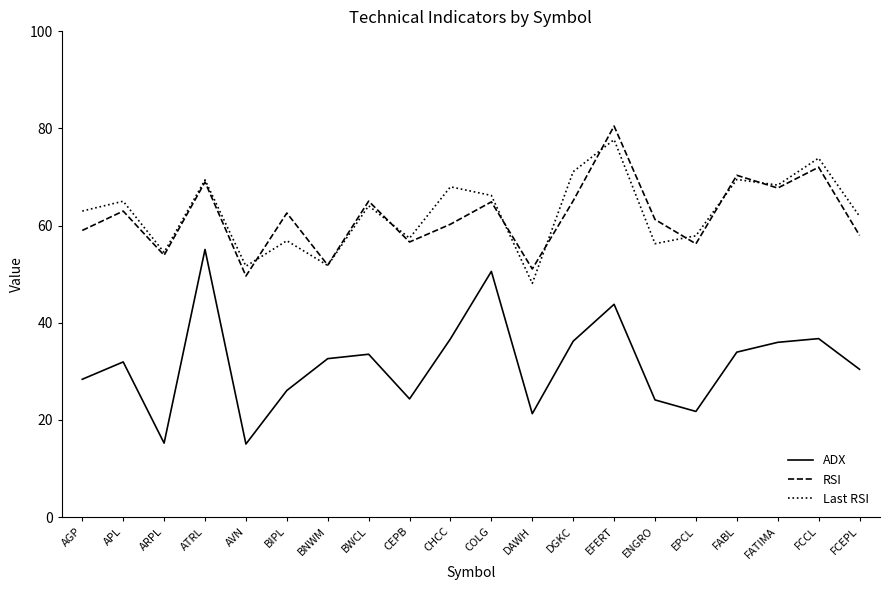

The Last RSI series shows 48.1 at DAWH. True or false?

True